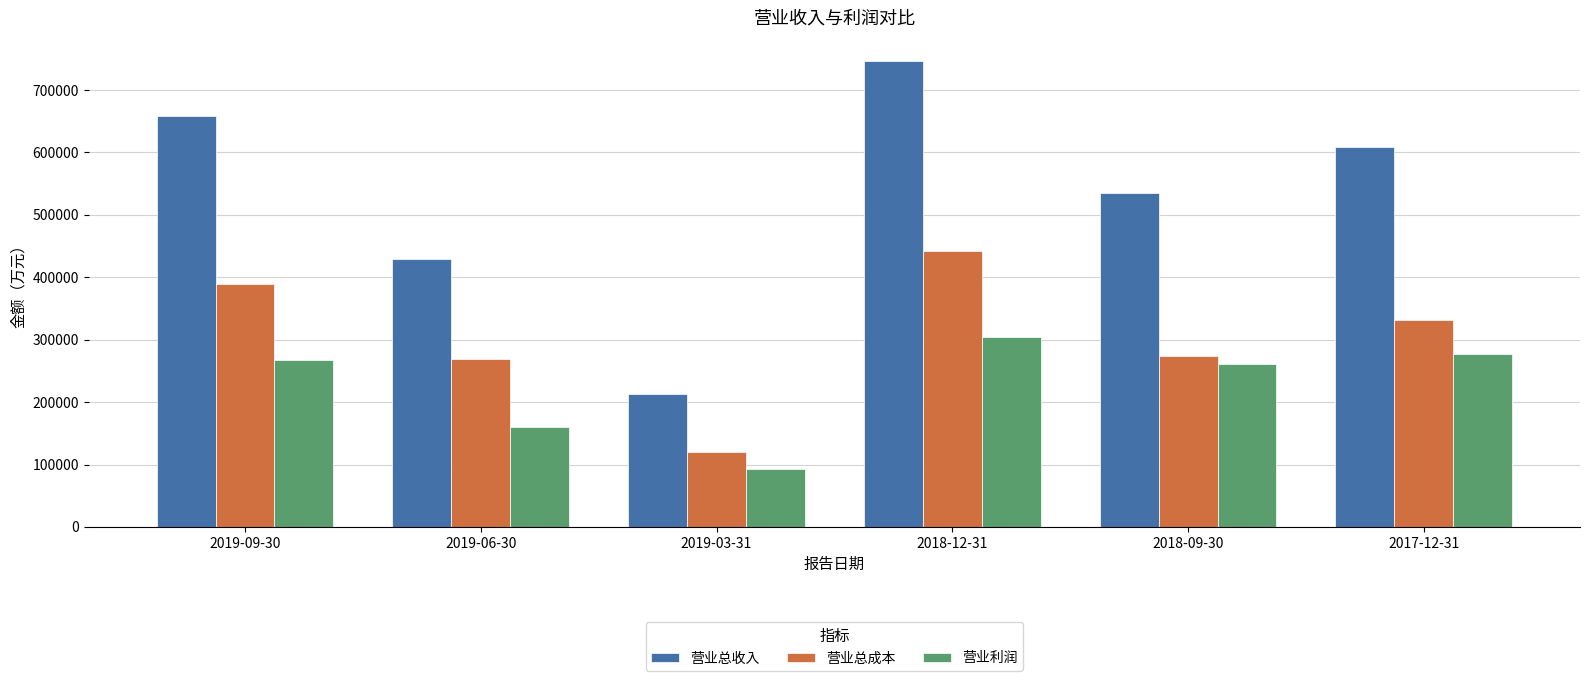

Which series has the largest total across all categories?

营业总收入